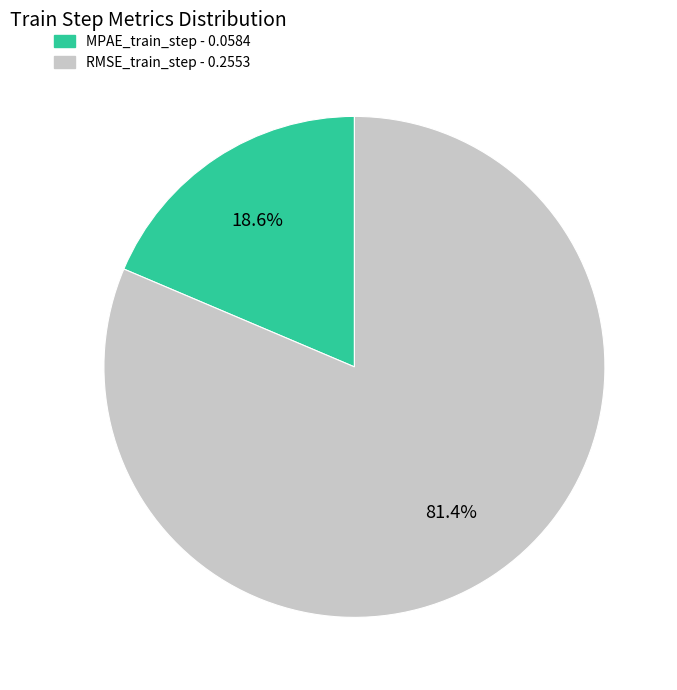

Between MPAE_train_step and RMSE_train_step, which is larger?

RMSE_train_step